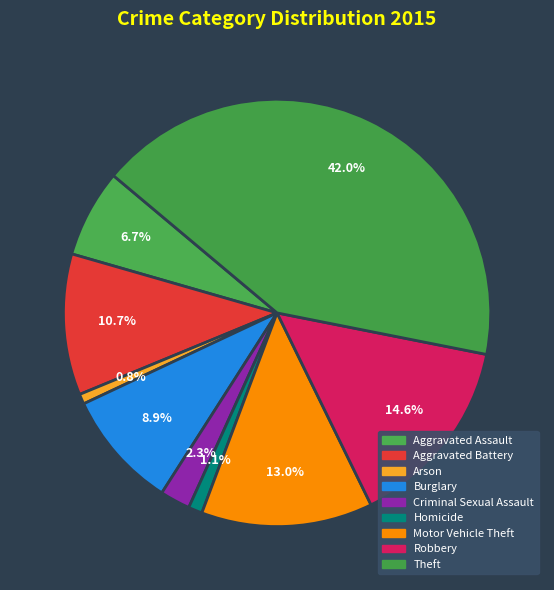

Count the number of slices in the pie.

9